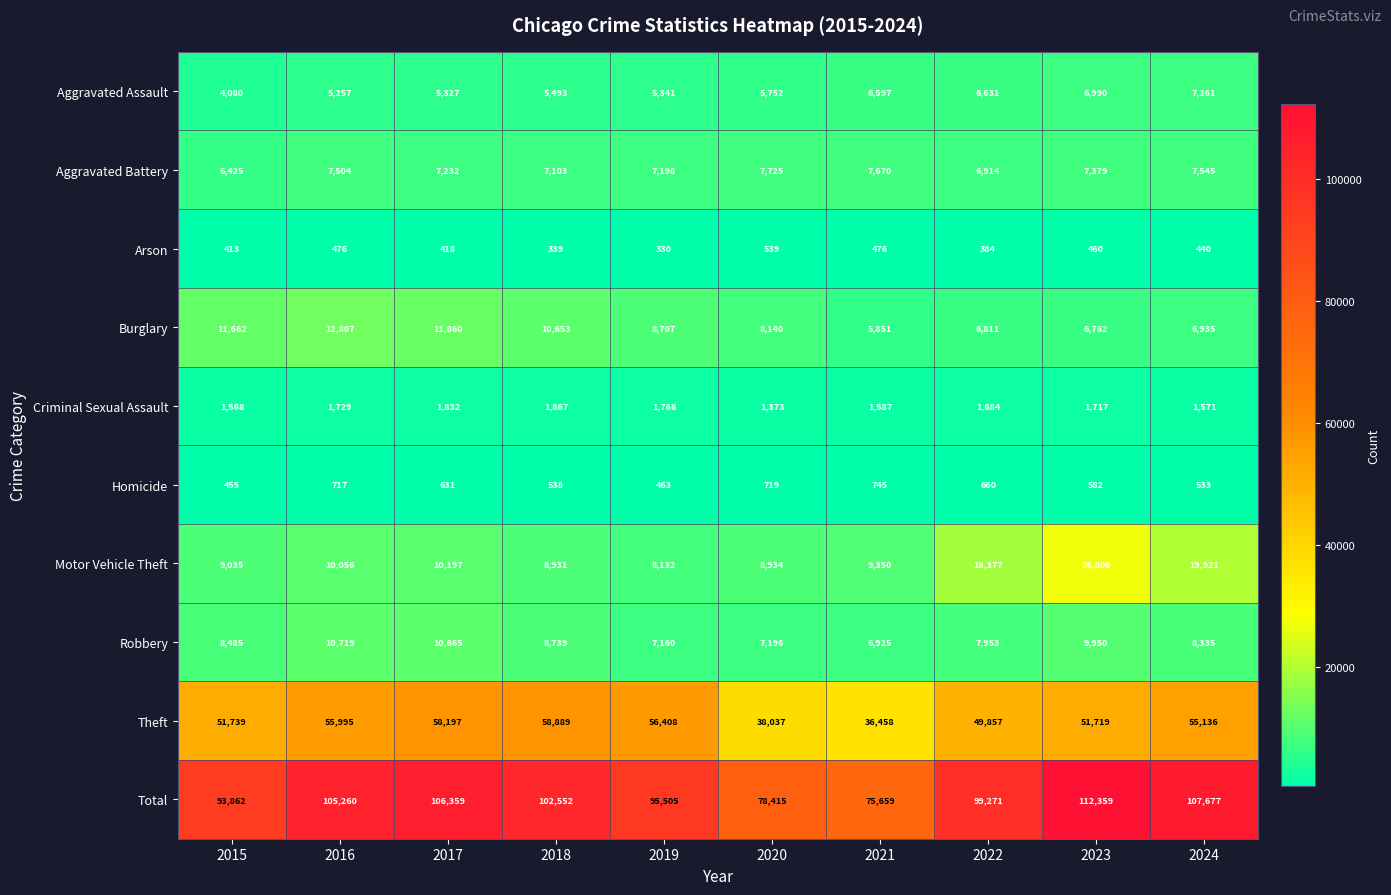

What is the difference between the highest and lowest values at 2019?

95175